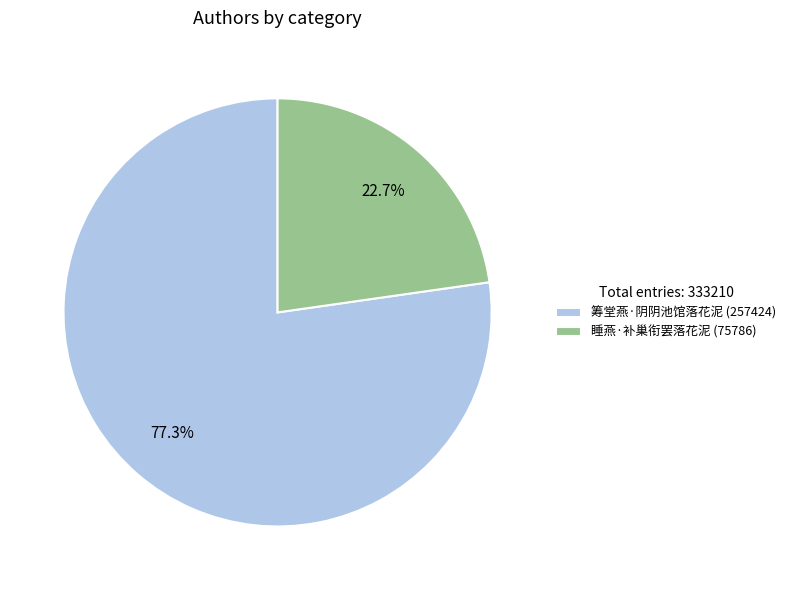

What is the total percentage of 睡燕·补巢衔罢落花泥 and 筹堂燕·阴阴池馆落花泥?

100.0%